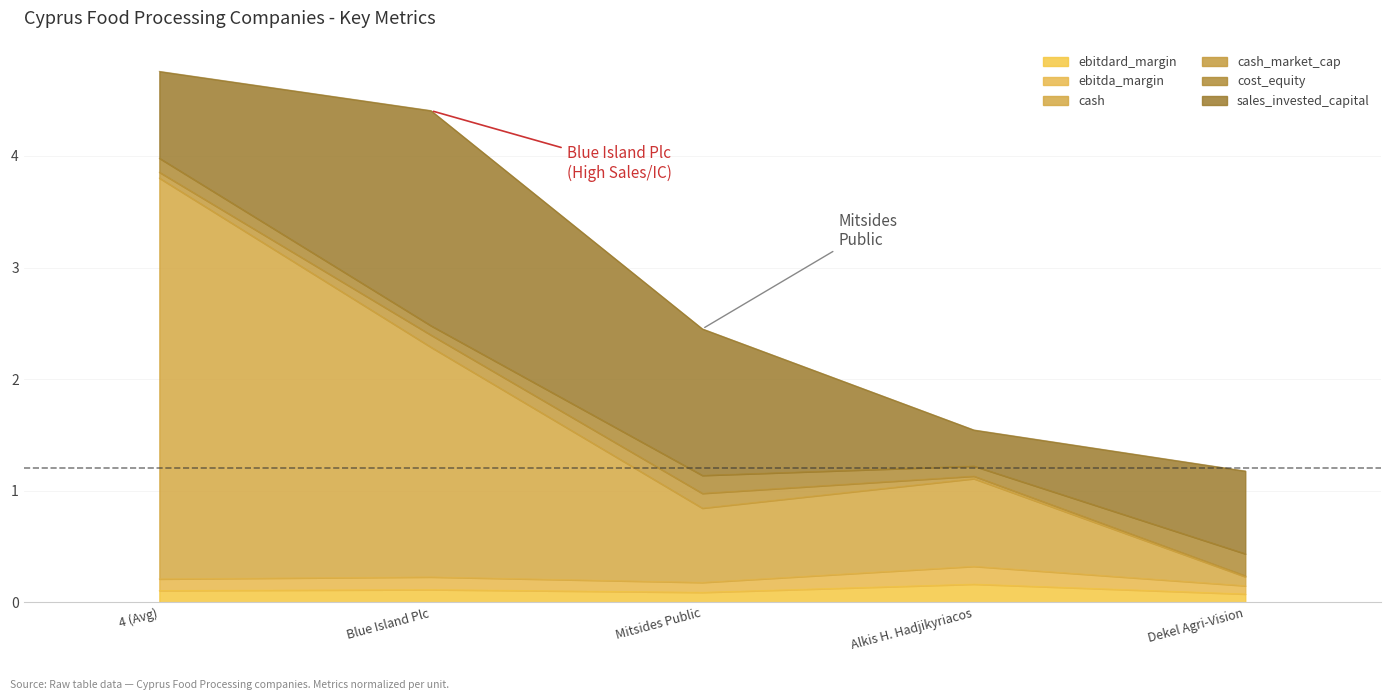

What position from the left is Mitsides Public?

3